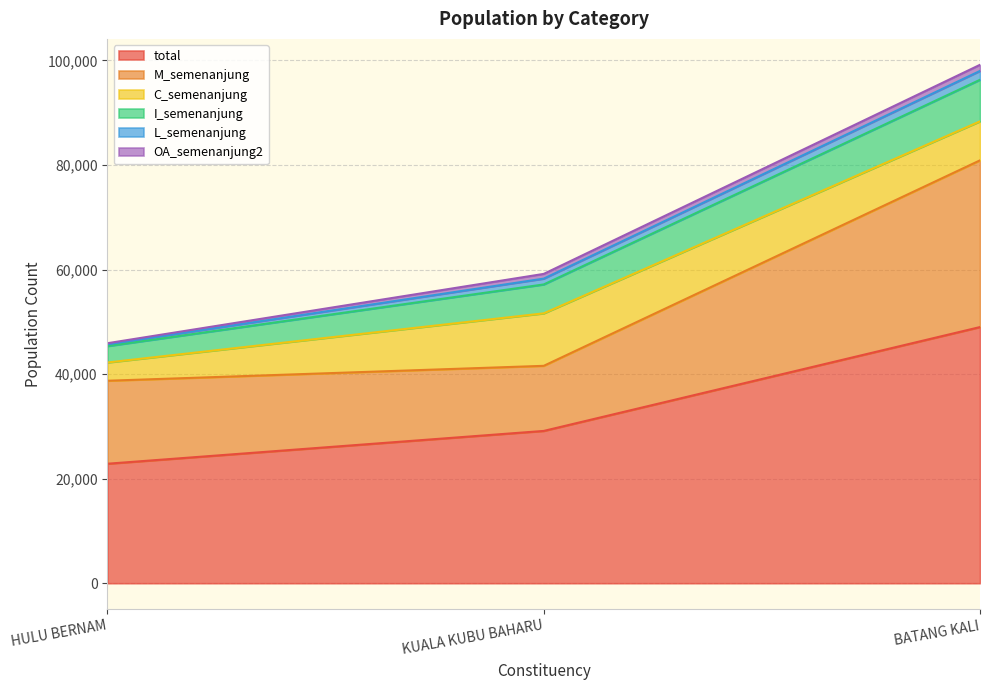

Reading left to right, extract all data points from this chart.

total: 22857	29133	49000
M_semenanjung: 15873	12452	31891
C_semenanjung: 3495	10039	7463
I_semenanjung: 3133	5529	7946
L_semenanjung: 356	1113	1699
OA_semenanjung2: 196	905	1167